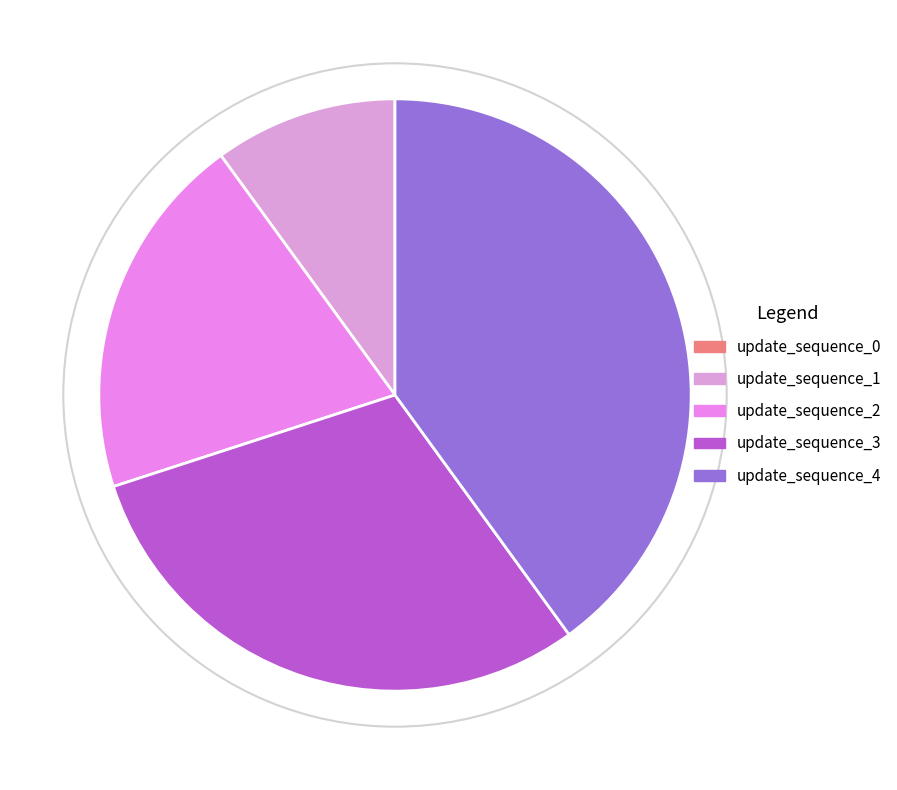

True or false: update_sequence_4 accounts for 29% of the total.

False